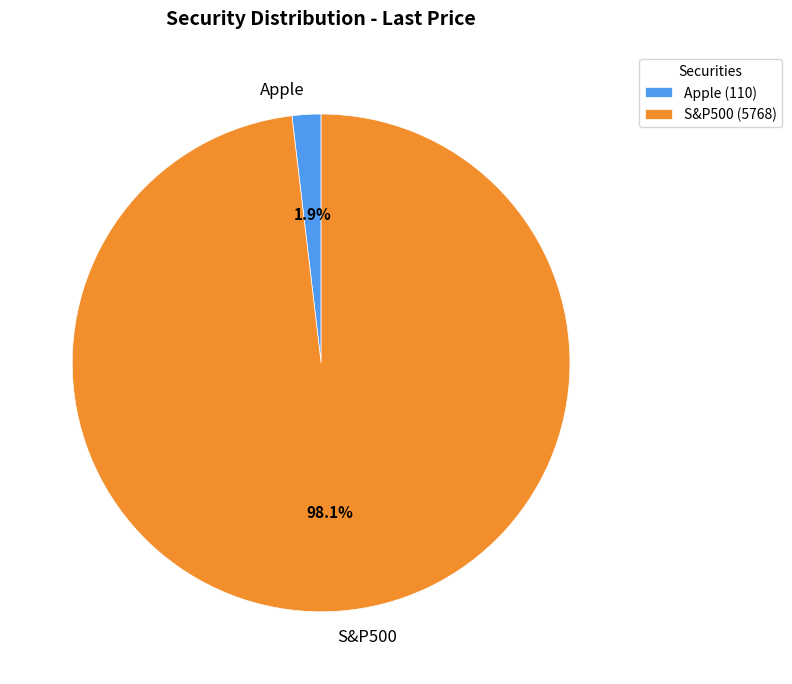

Is S&P500 the majority of the pie?

Yes